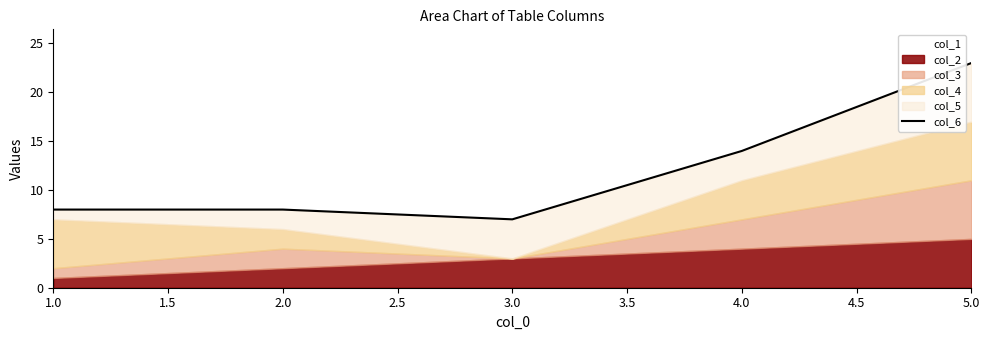

Which has a higher value, 4.0 or 2.0?

4.0